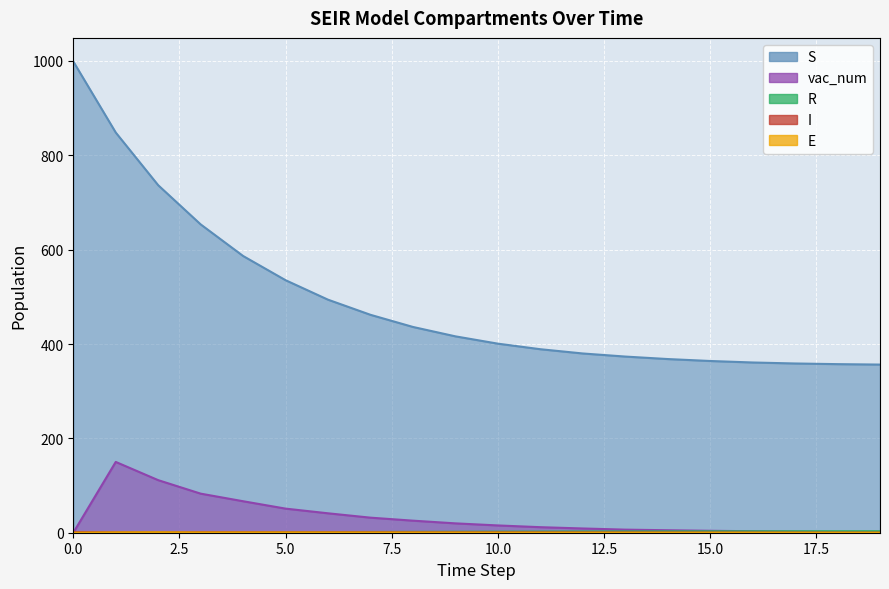

What is the difference between the maximum and second lowest values in the I series?

0.8